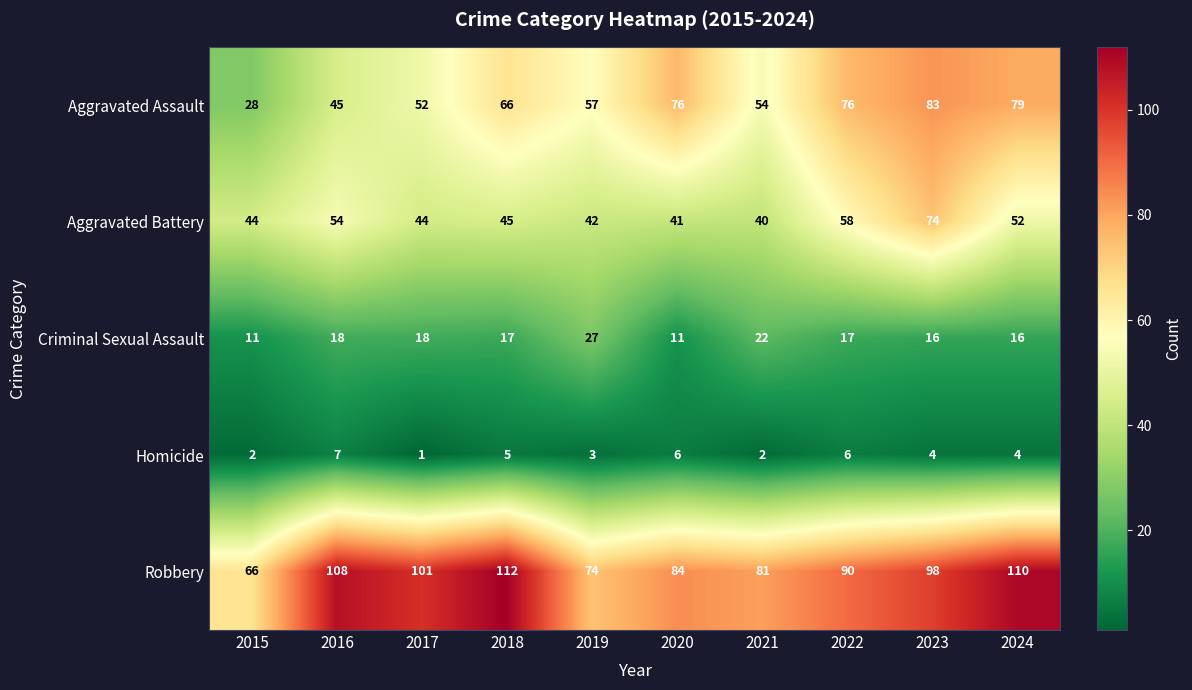

Which series changed the most between 2016 and 2024?

Aggravated Assault